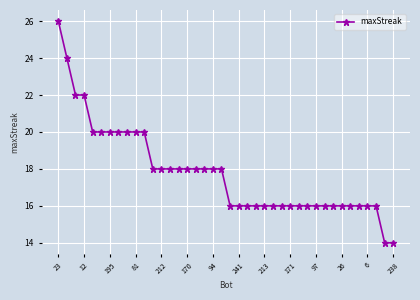

What is the difference between the maximum and minimum values?

12